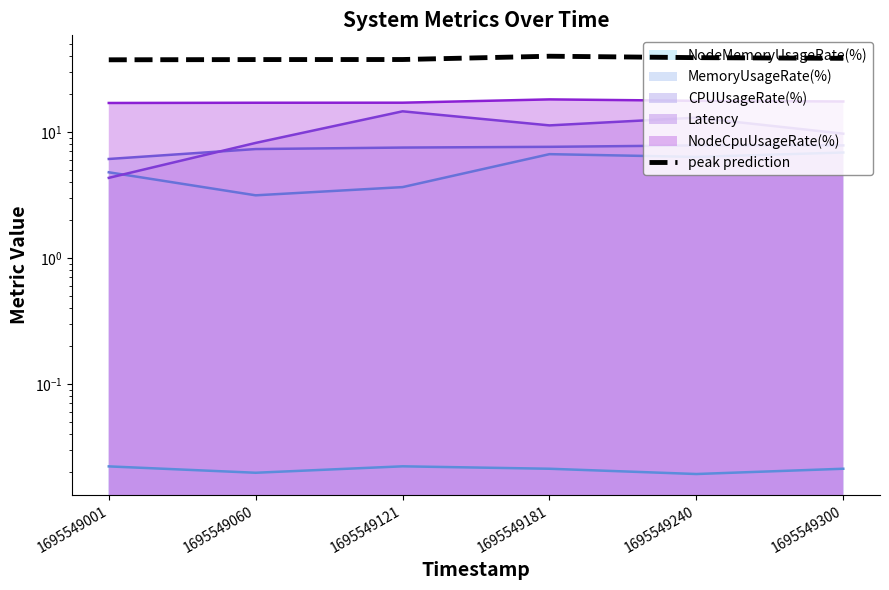

What is the value of the 5th point from the left?

38.7